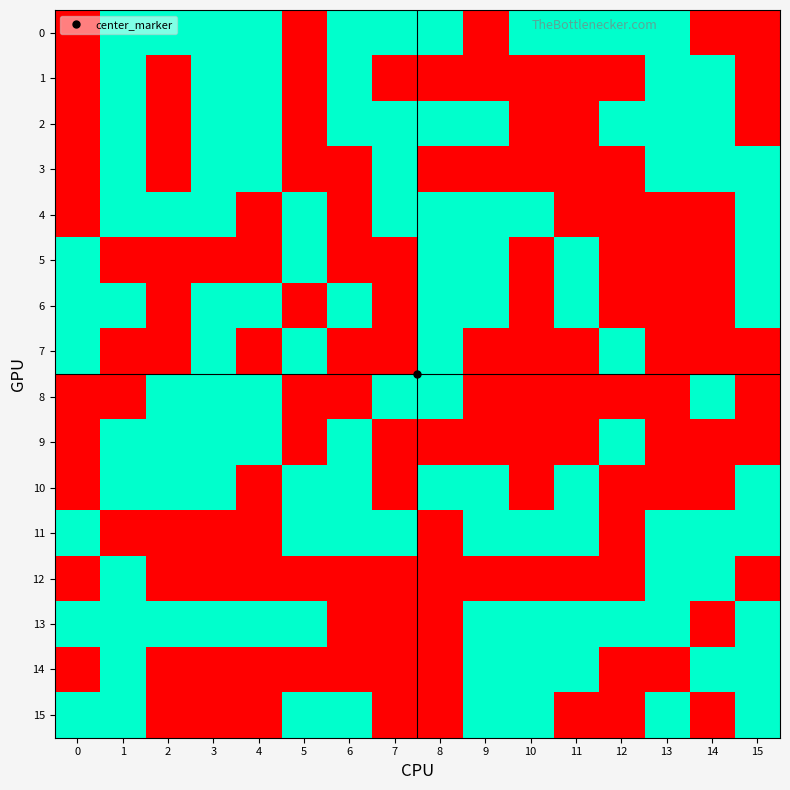

Reading right to left, extract all data points from this chart.

0: 15=0	14=0	13=1	12=1	11=1	10=1	9=0	8=1	7=1	6=1	5=0	4=1	3=1	2=1	1=1	0=0
1: 15=0	14=1	13=1	12=0	11=0	10=0	9=0	8=0	7=0	6=1	5=0	4=1	3=1	2=0	1=1	0=0
2: 15=0	14=1	13=1	12=1	11=0	10=0	9=1	8=1	7=1	6=1	5=0	4=1	3=1	2=0	1=1	0=0
3: 15=1	14=1	13=1	12=0	11=0	10=0	9=0	8=0	7=1	6=0	5=0	4=1	3=1	2=0	1=1	0=0
4: 15=1	14=0	13=0	12=0	11=0	10=1	9=1	8=1	7=1	6=0	5=1	4=0	3=1	2=1	1=1	0=0
5: 15=1	14=0	13=0	12=0	11=1	10=0	9=1	8=1	7=0	6=0	5=1	4=0	3=0	2=0	1=0	0=1
6: 15=1	14=0	13=0	12=0	11=1	10=0	9=1	8=1	7=0	6=1	5=0	4=1	3=1	2=0	1=1	0=1
7: 15=0	14=0	13=0	12=1	11=0	10=0	9=0	8=1	7=0	6=0	5=1	4=0	3=1	2=0	1=0	0=1
8: 15=0	14=1	13=0	12=0	11=0	10=0	9=0	8=1	7=1	6=0	5=0	4=1	3=1	2=1	1=0	0=0
9: 15=0	14=0	13=0	12=1	11=0	10=0	9=0	8=0	7=0	6=1	5=0	4=1	3=1	2=1	1=1	0=0
10: 15=1	14=0	13=0	12=0	11=1	10=0	9=1	8=1	7=0	6=1	5=1	4=0	3=1	2=1	1=1	0=0
11: 15=1	14=1	13=1	12=0	11=1	10=1	9=1	8=0	7=1	6=1	5=1	4=0	3=0	2=0	1=0	0=1
12: 15=0	14=1	13=1	12=0	11=0	10=0	9=0	8=0	7=0	6=0	5=0	4=0	3=0	2=0	1=1	0=0
13: 15=1	14=0	13=1	12=1	11=1	10=1	9=1	8=0	7=0	6=0	5=1	4=1	3=1	2=1	1=1	0=1
14: 15=1	14=1	13=0	12=0	11=1	10=1	9=1	8=0	7=0	6=0	5=0	4=0	3=0	2=0	1=1	0=0
15: 15=1	14=0	13=1	12=0	11=0	10=1	9=1	8=0	7=0	6=1	5=1	4=0	3=0	2=0	1=1	0=1